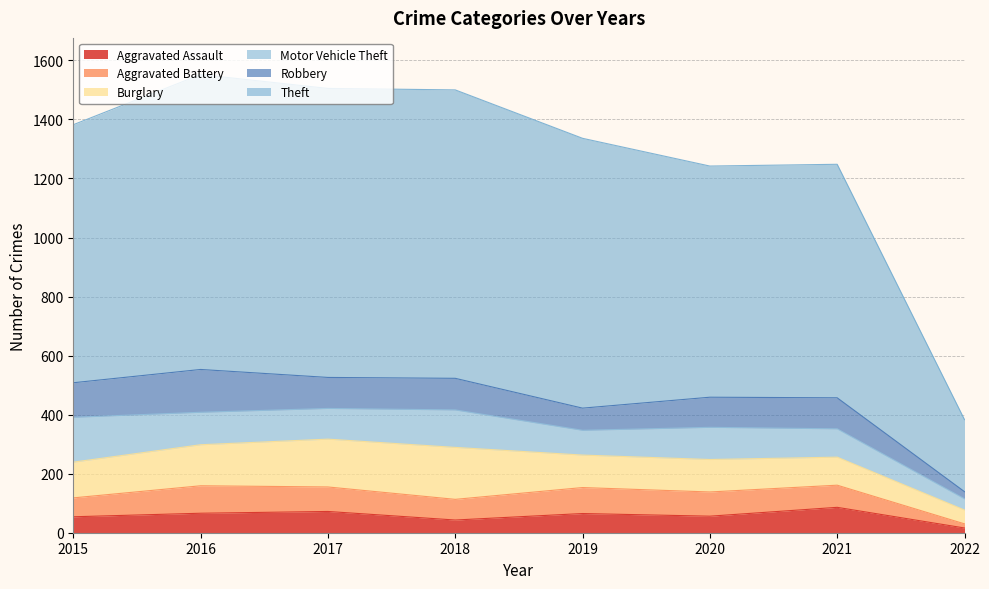

Where is the first local minimum for Robbery?

2017